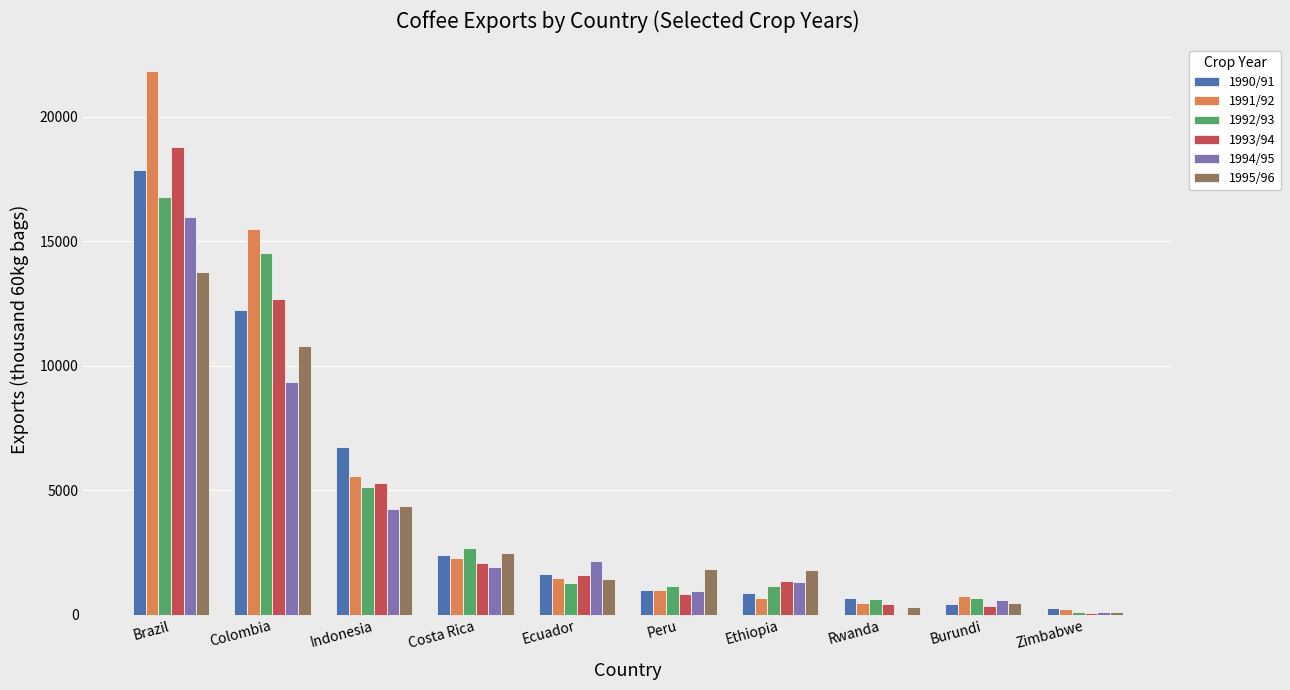

Is it true that 1994/95 equals 4225.9 at Indonesia?

True